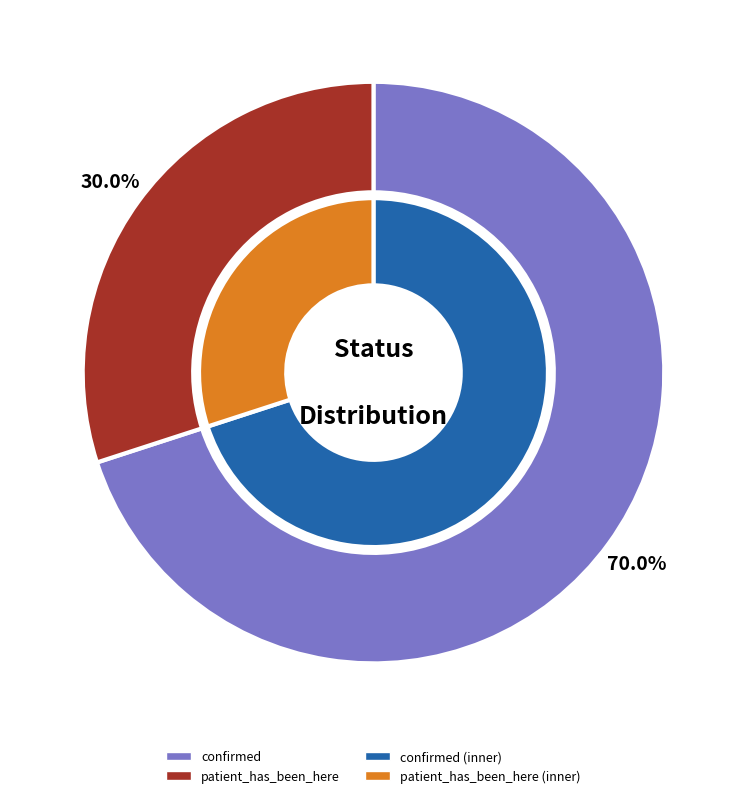

How many segments does this pie chart have?

2